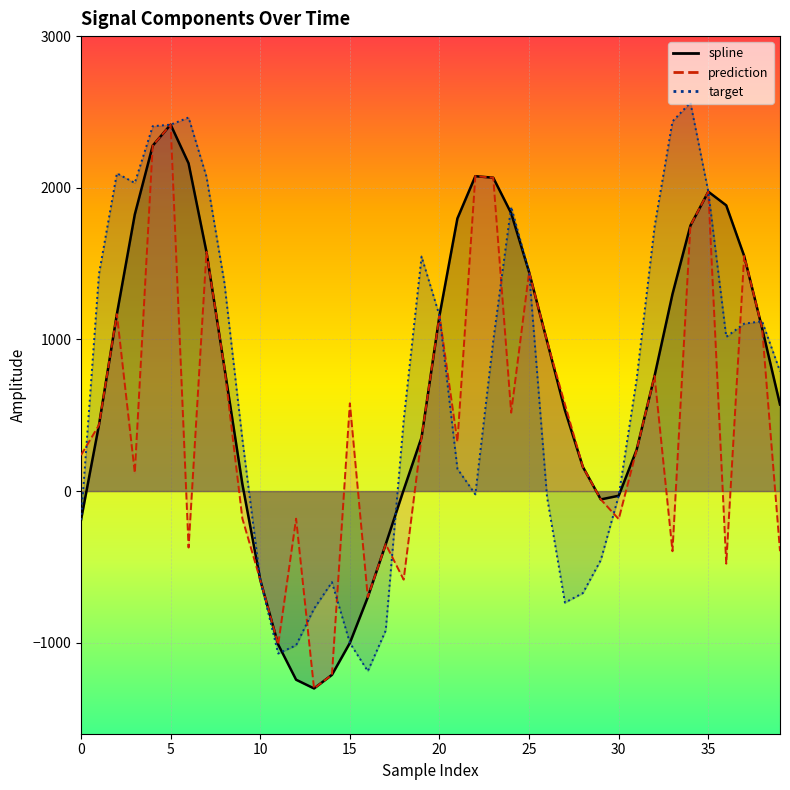

Between which two adjacent categories do target and prediction first intersect?

0 and 1